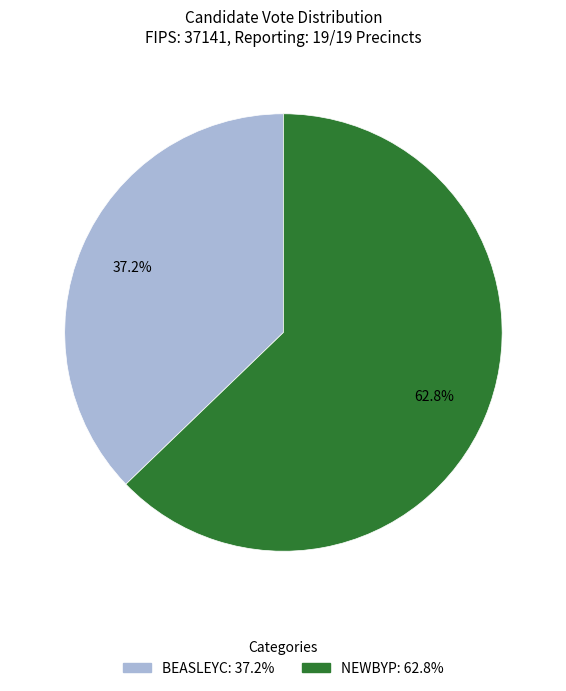

Is there a majority slice in this chart?

Yes